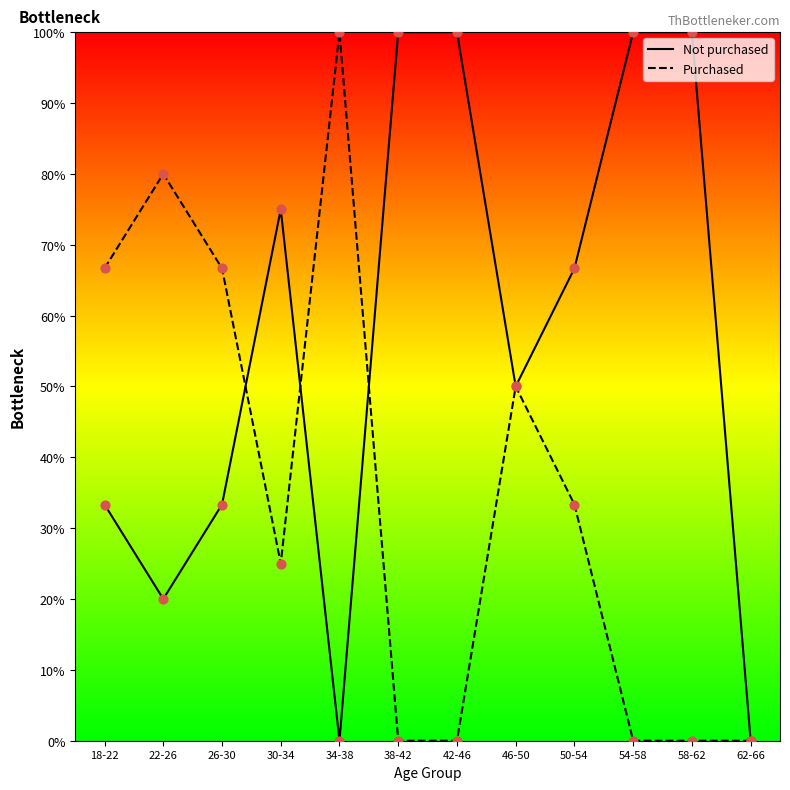

At which category is the sum across all series the highest?

22-26